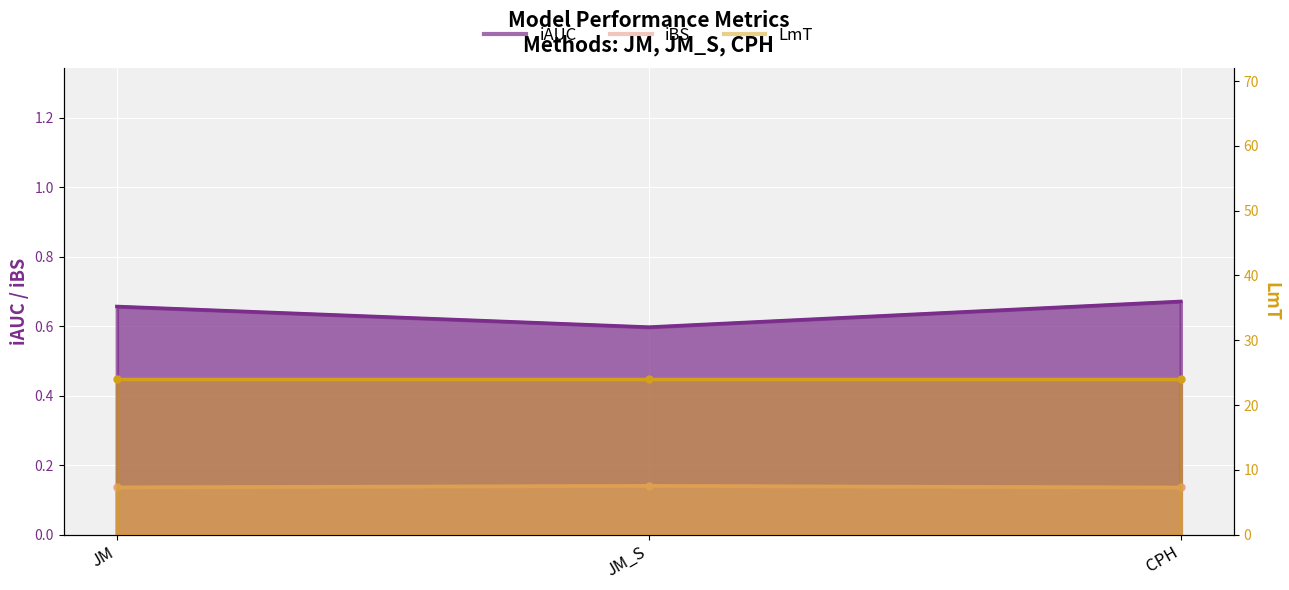

The value of iBS at JM is 0.1. True or false?

True